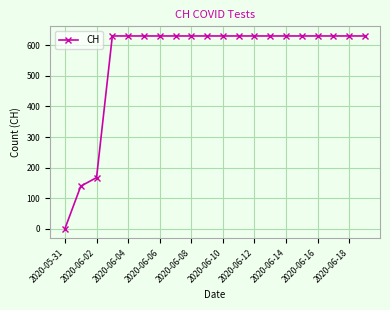

What is the sum of all values?

11033